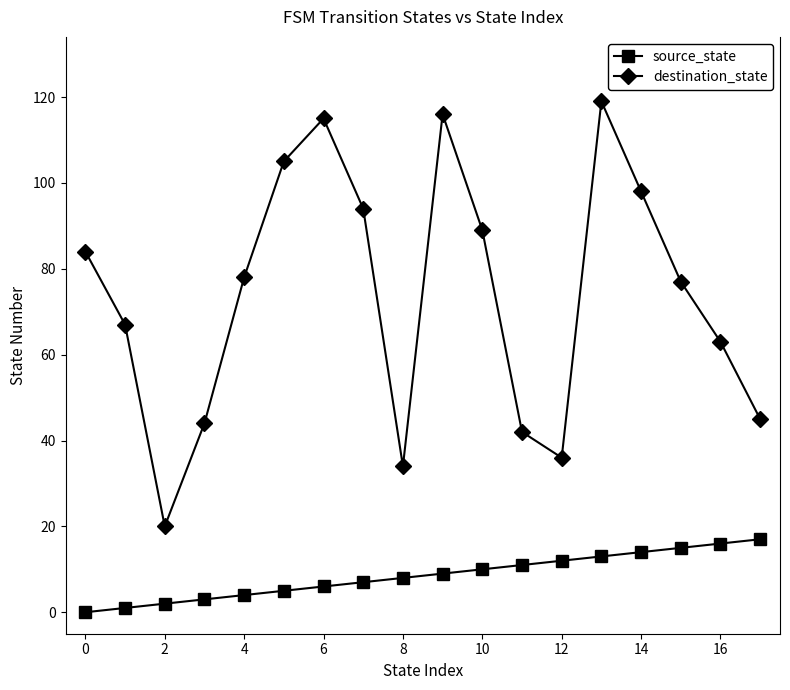

True or false: destination_state has more than 2 interior local peaks.

True